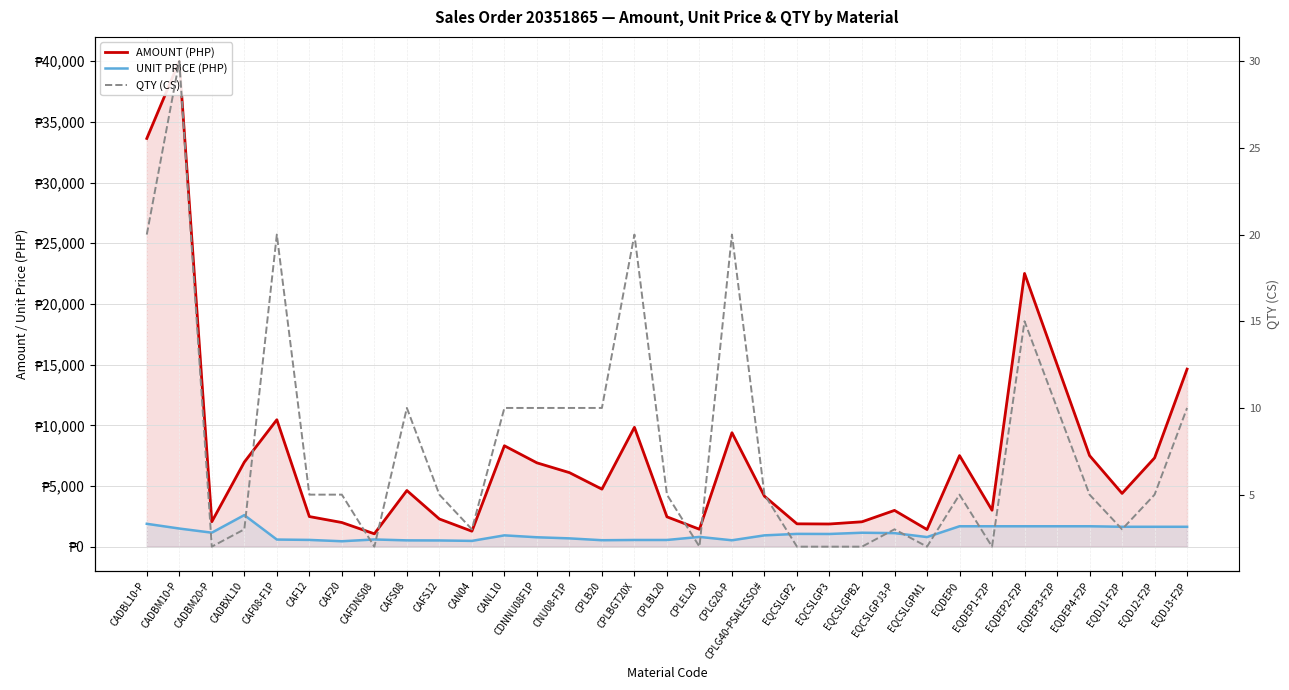

What is the label of the 17th point from the right?

CPLBL20